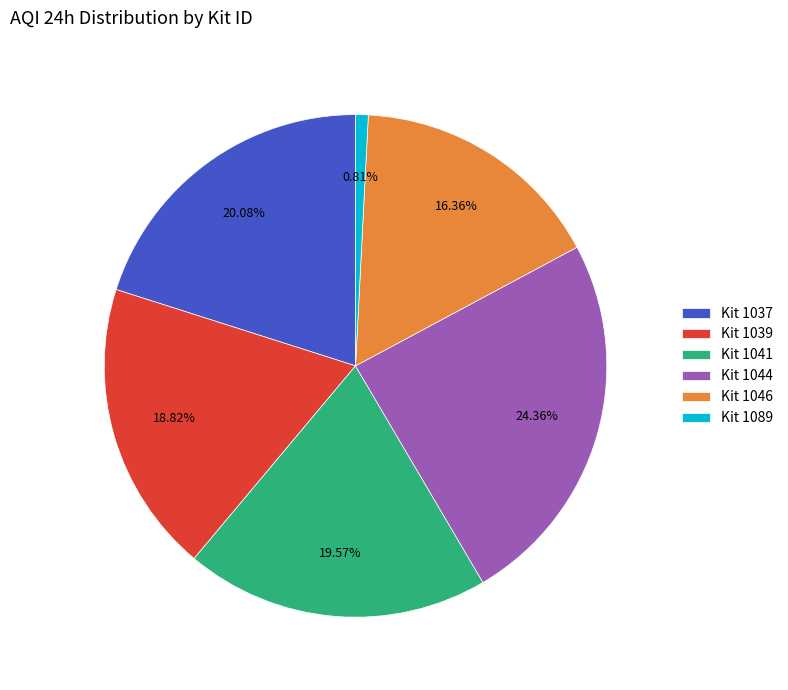

Count the number of slices in the pie.

6